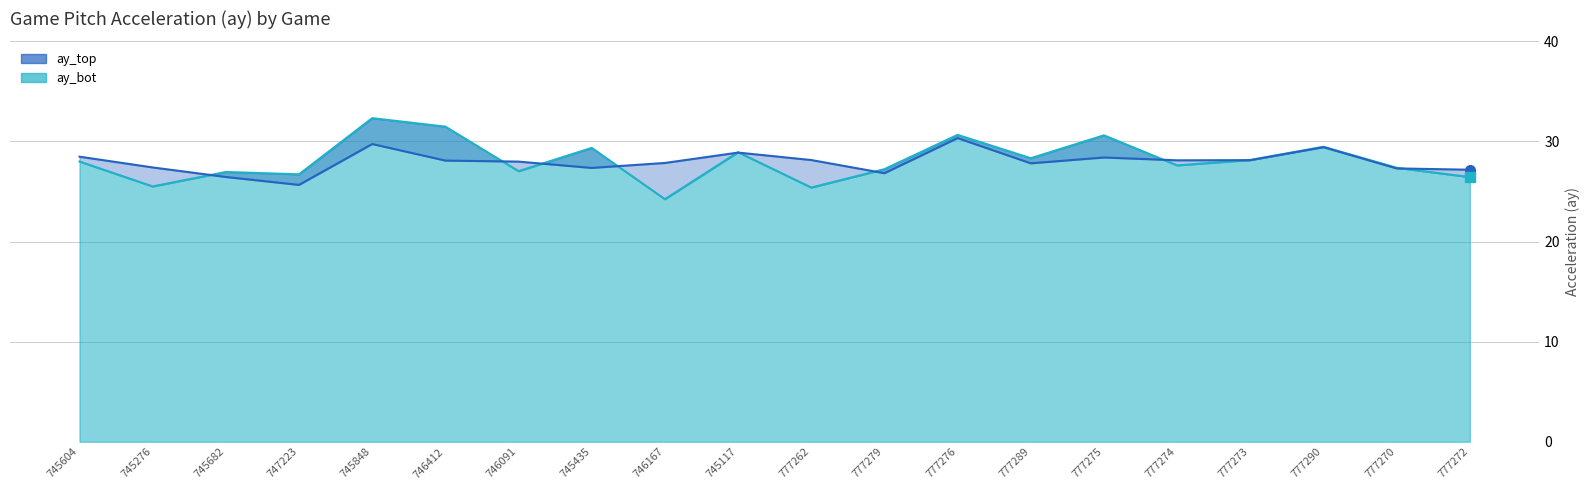

What is the average value of the ay_bot series?

28.1